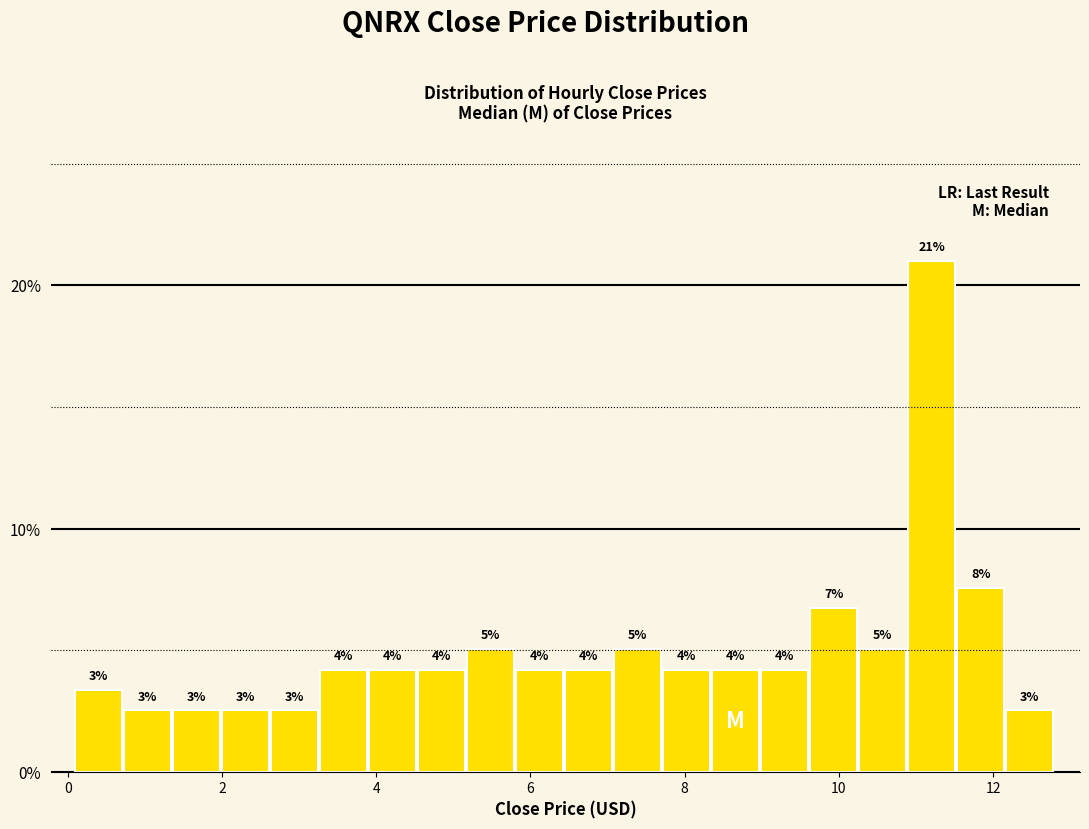

Read against the x-axis, roughly where is the centre of the tallest bar?

11.2